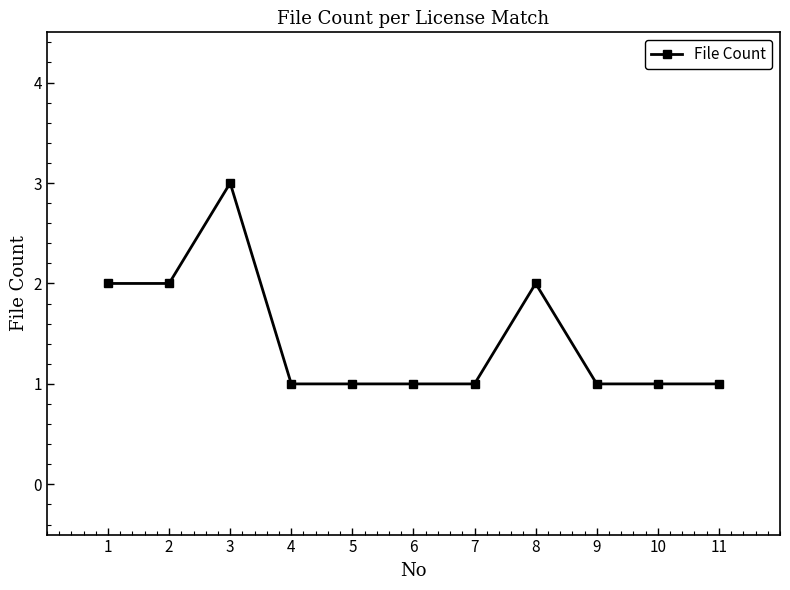

Does the chart have visible grid lines?

No